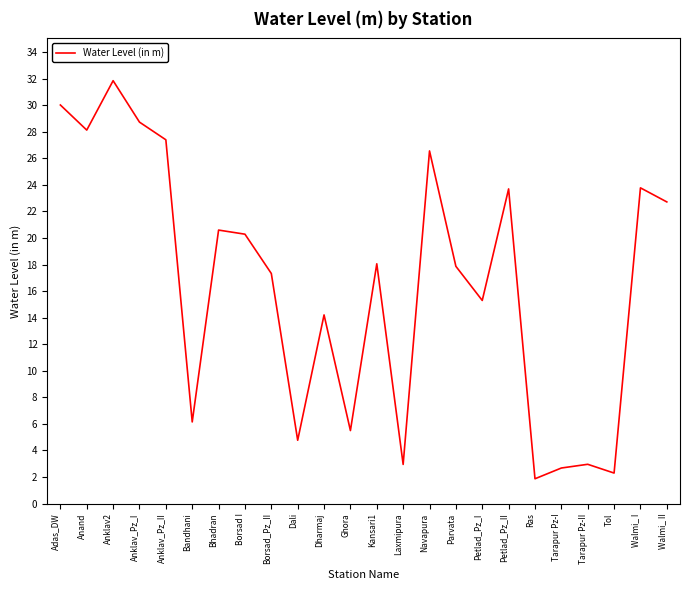

What is the smallest value displayed?

1.9